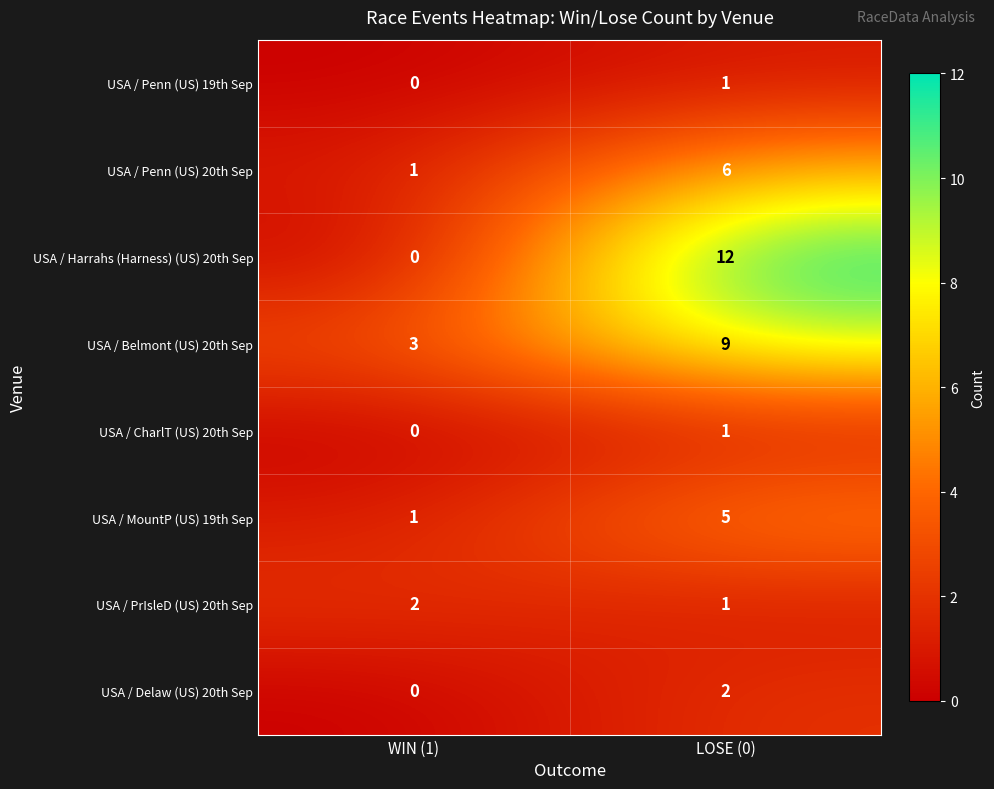

Which series changed the most between WIN (1) and LOSE (0)?

USA / Harrahs (Harness) (US) 20th Sep